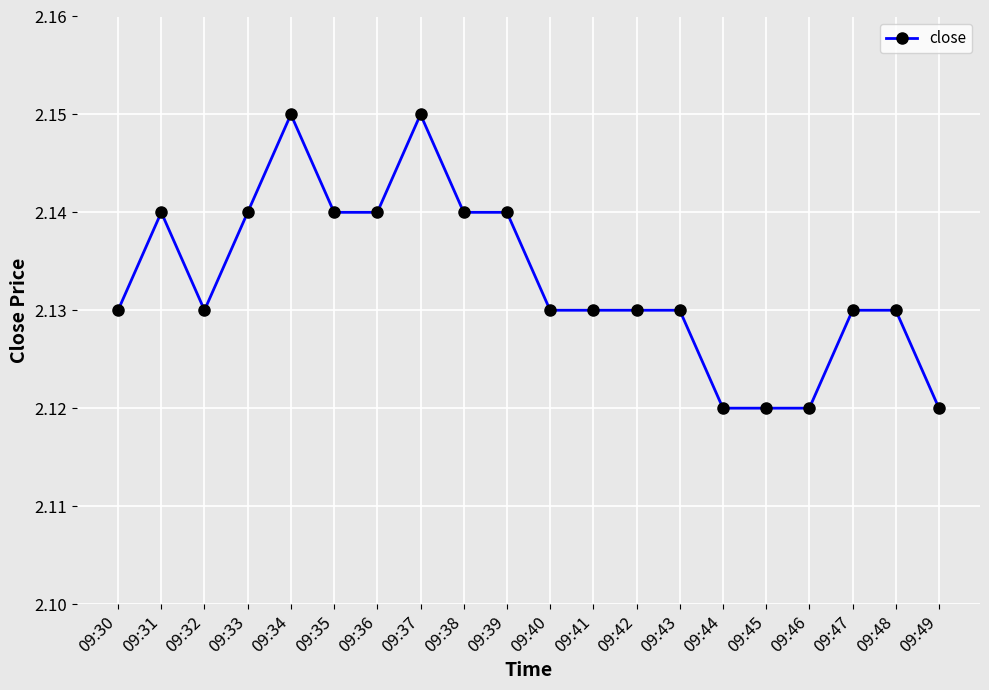

At which category does the data reach its first local valley?

09:32